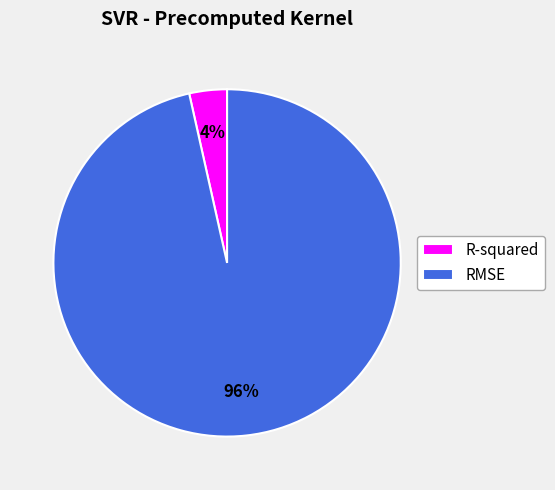

Between R-squared and RMSE, which is larger?

RMSE